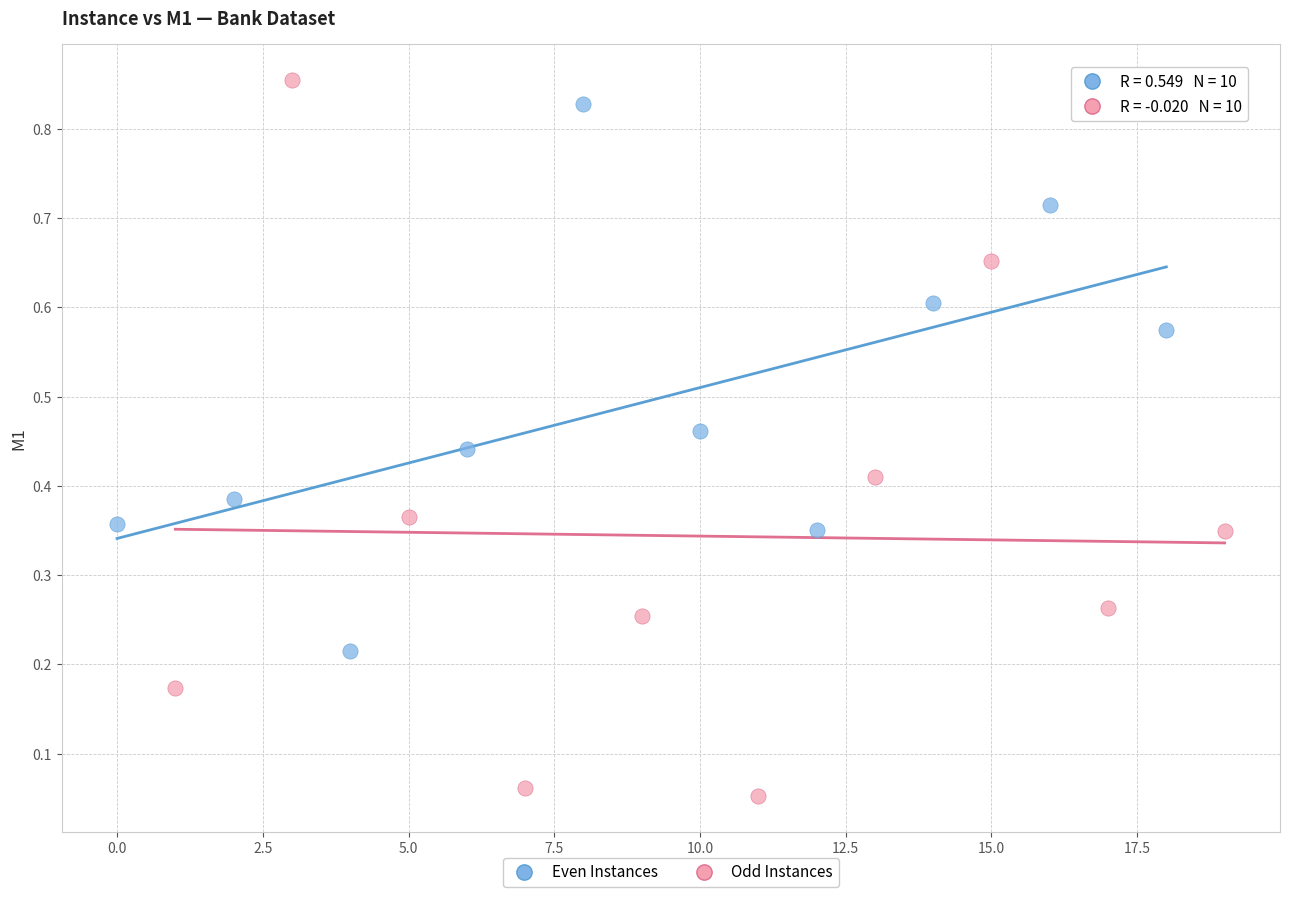

Which series reaches the minimum Y coordinate?

Odd Instances